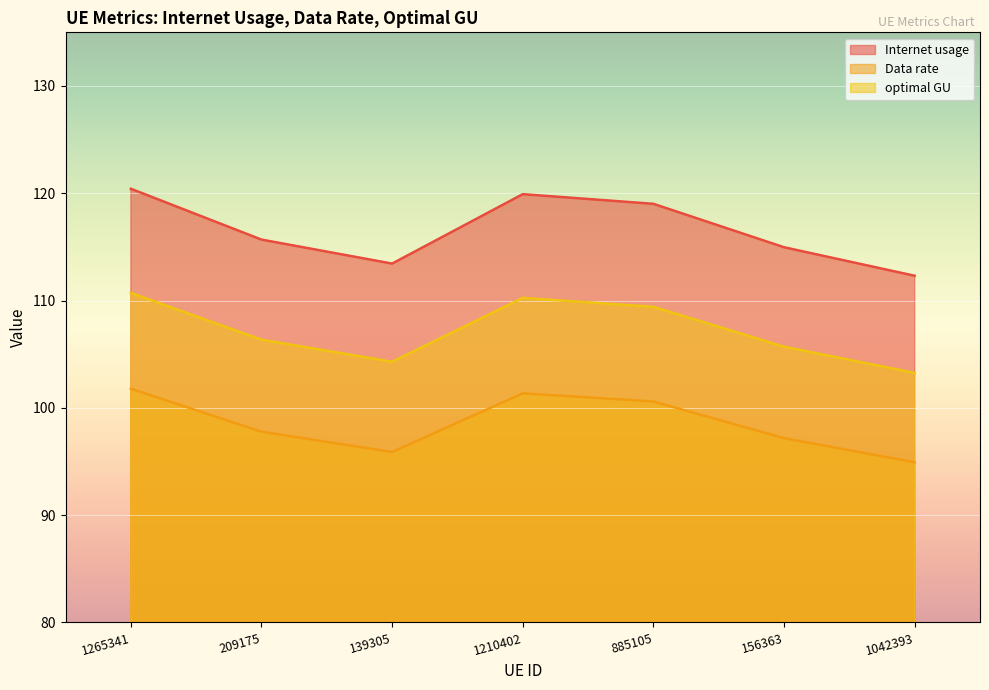

Count the number of categories in the chart.

7